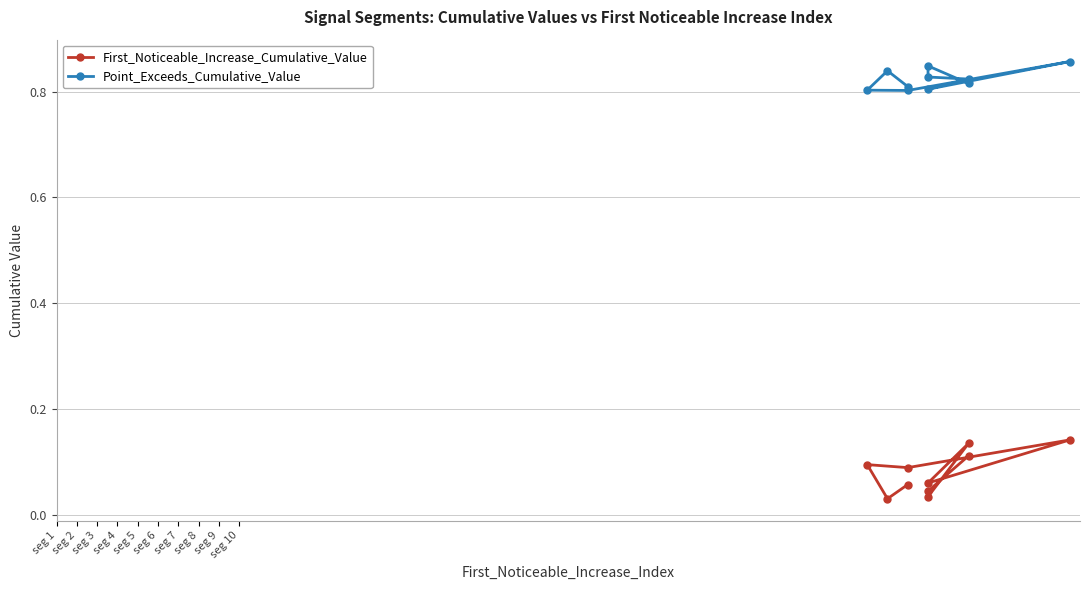

True or false: First_Noticeable_Increase_Cumulative_Value and Point_Exceeds_Cumulative_Value intersect in this chart.

False